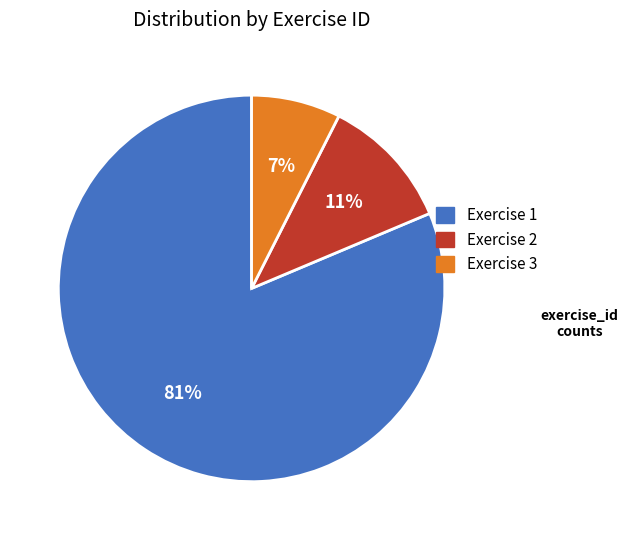

To the nearest percent, what is the average slice percentage?

33%